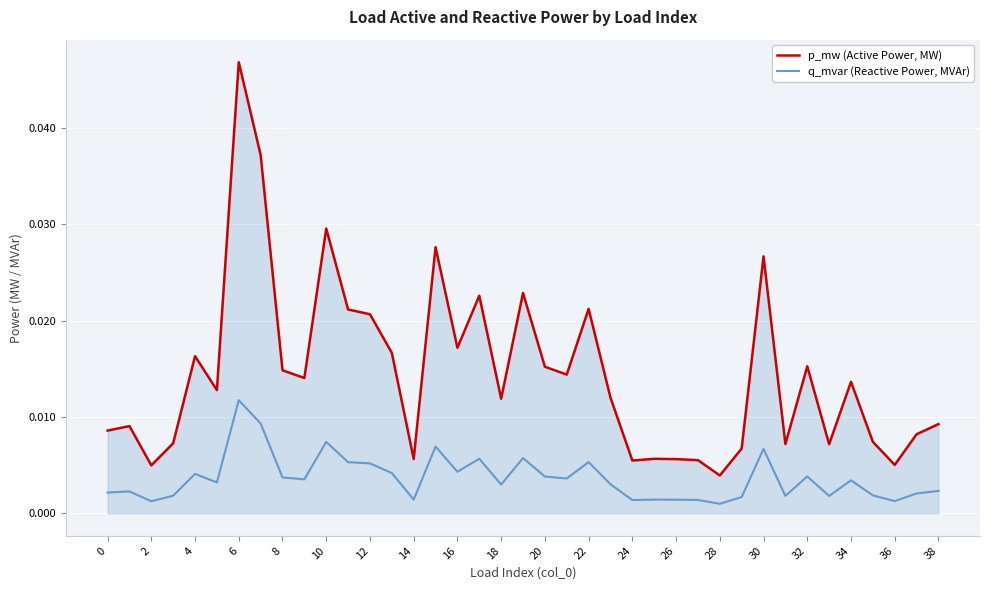

Which series has the widest spread of values?

p_mw (Active Power, MW)